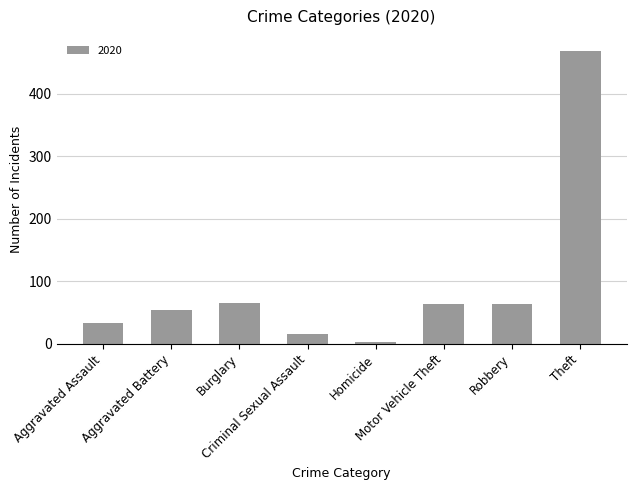

Which label corresponds to the largest value in the chart?

Theft